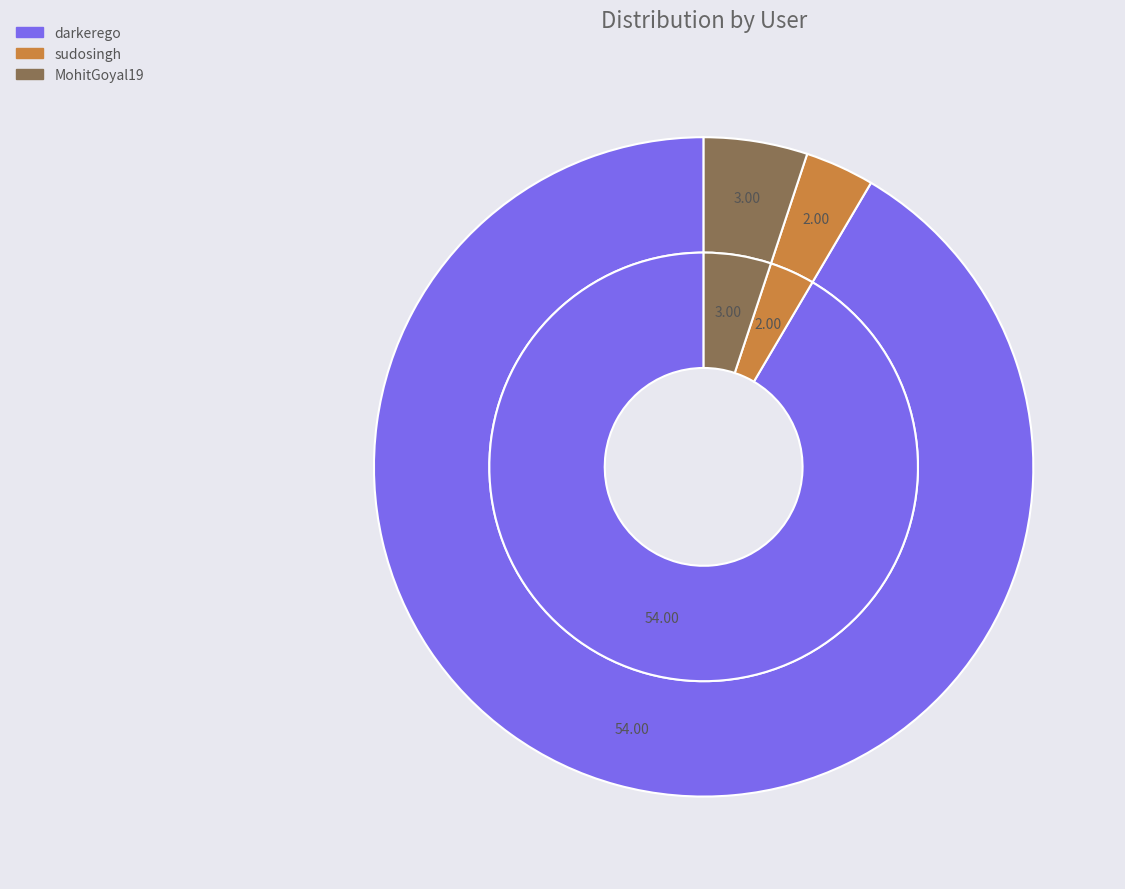

To the nearest percent, what is the average slice percentage?

33%